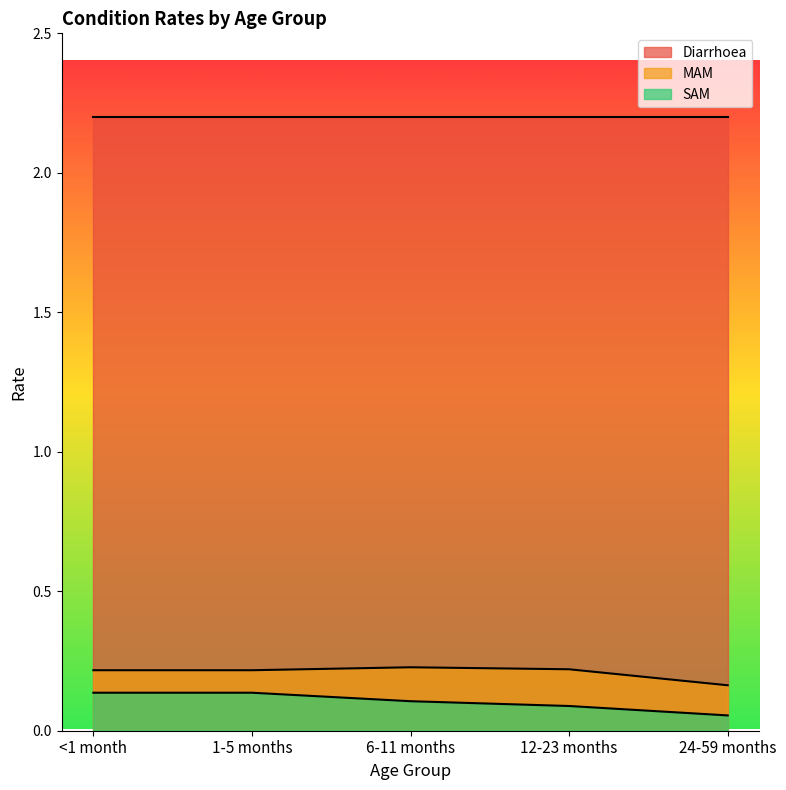

What position from the left is 24-59 months?

5